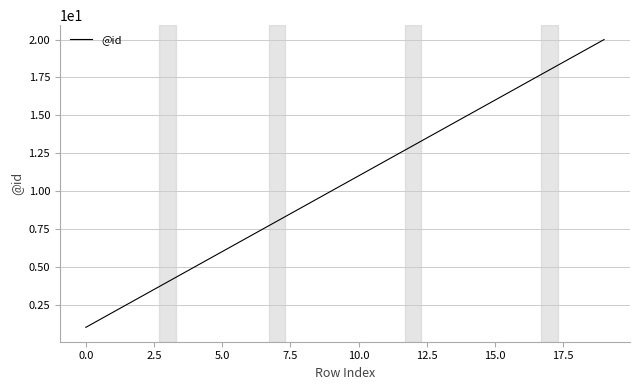

What is the greatest value displayed?

20